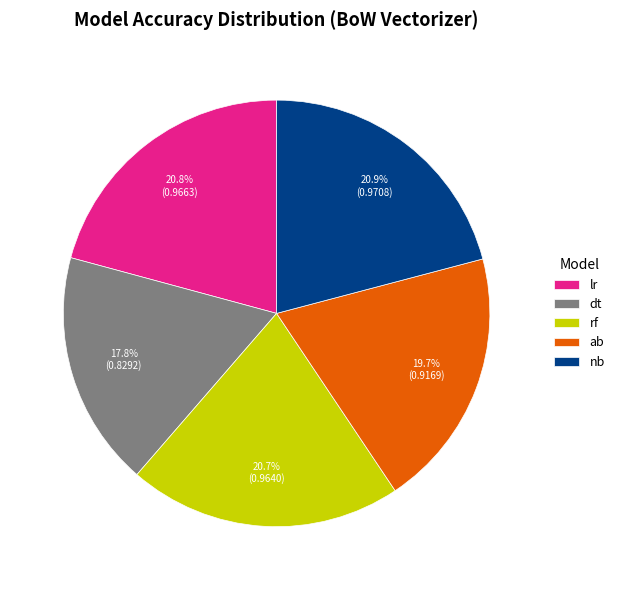

Which has a higher value, nb or ab?

nb